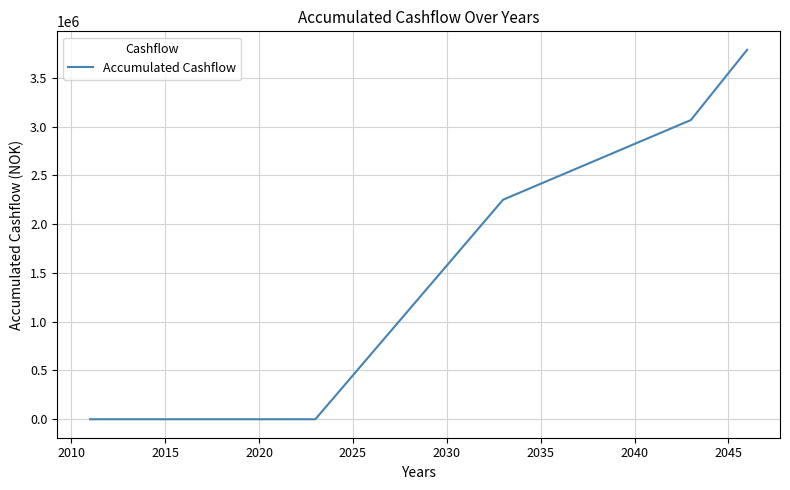

Is this an area chart (filled region under the line)?

No